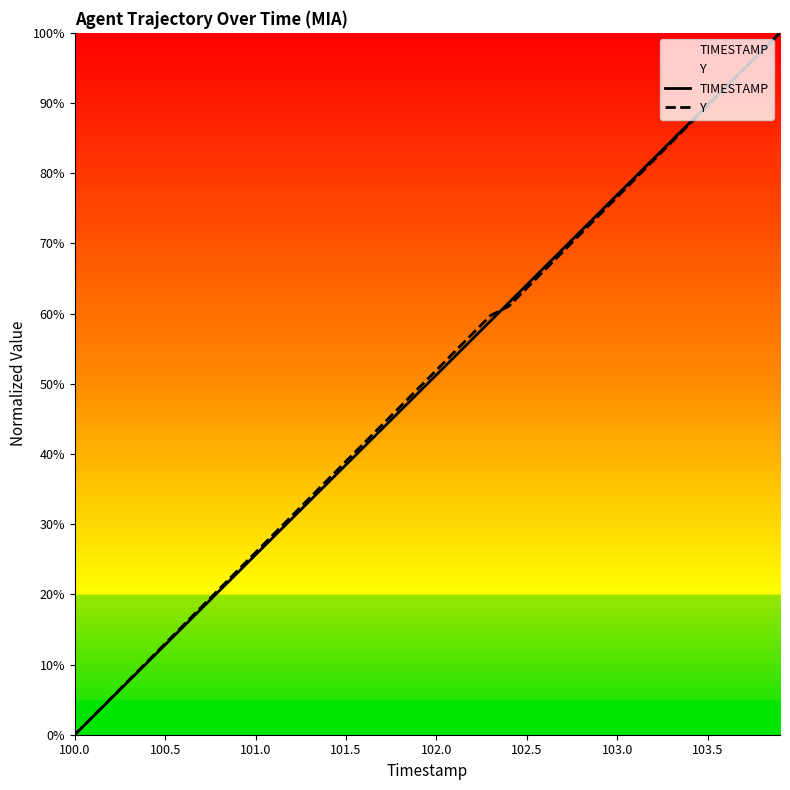

What is the difference between the maximum and minimum values in the Y series?

100.0